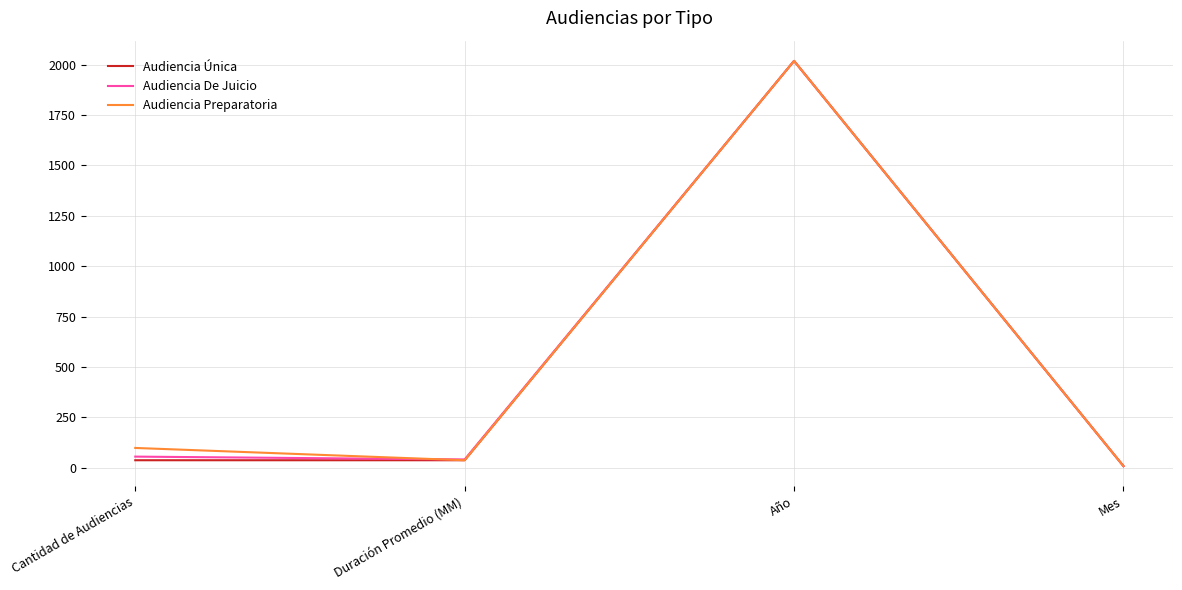

At which label is Audiencia Preparatoria closest to 1013?

Cantidad de Audiencias